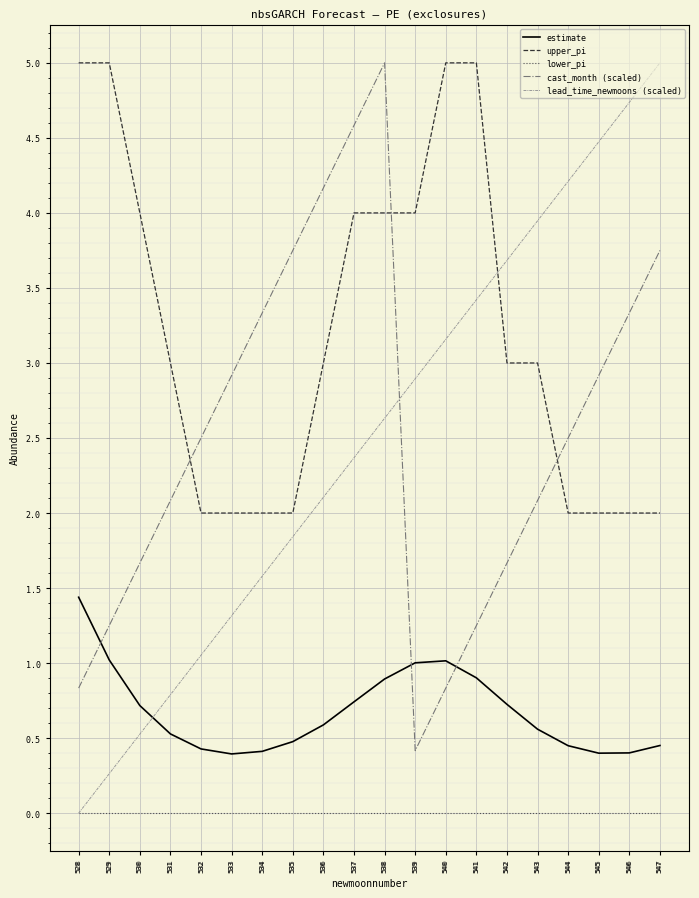

What is the difference between the highest and lowest values at 543?

3.9